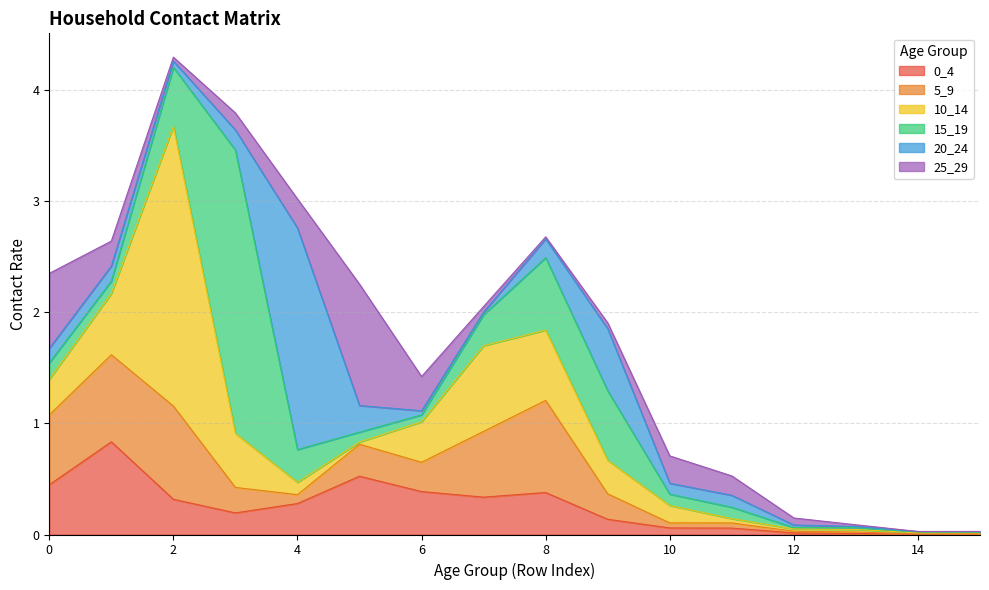

List the labels in order of 25_29 value, largest first.

5, 0, 6, 4, 10, 1, 11, 3, 12, 9, 7, 2, 8, 13, 15, 14